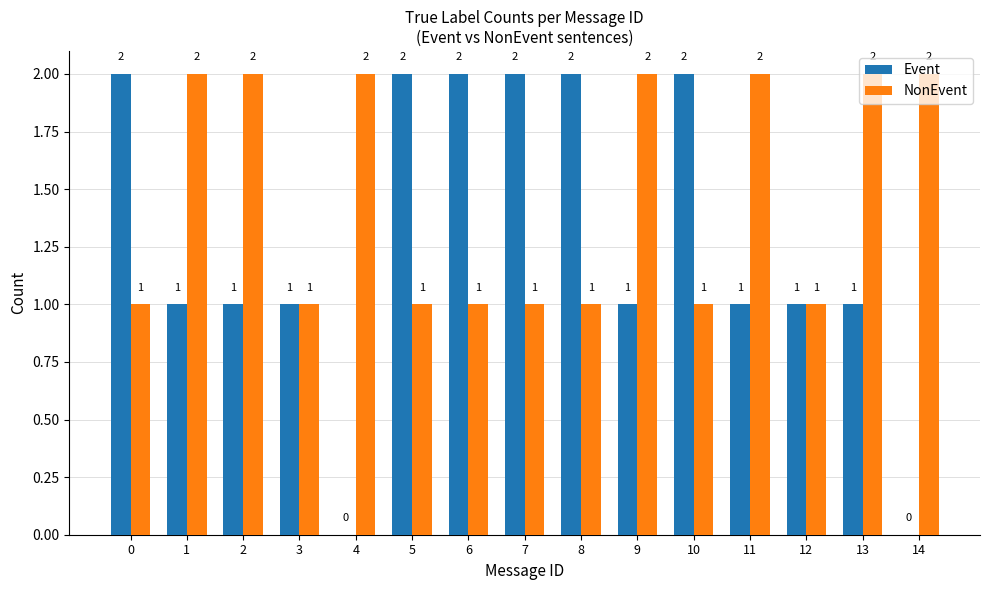

Are the bars horizontal?

No